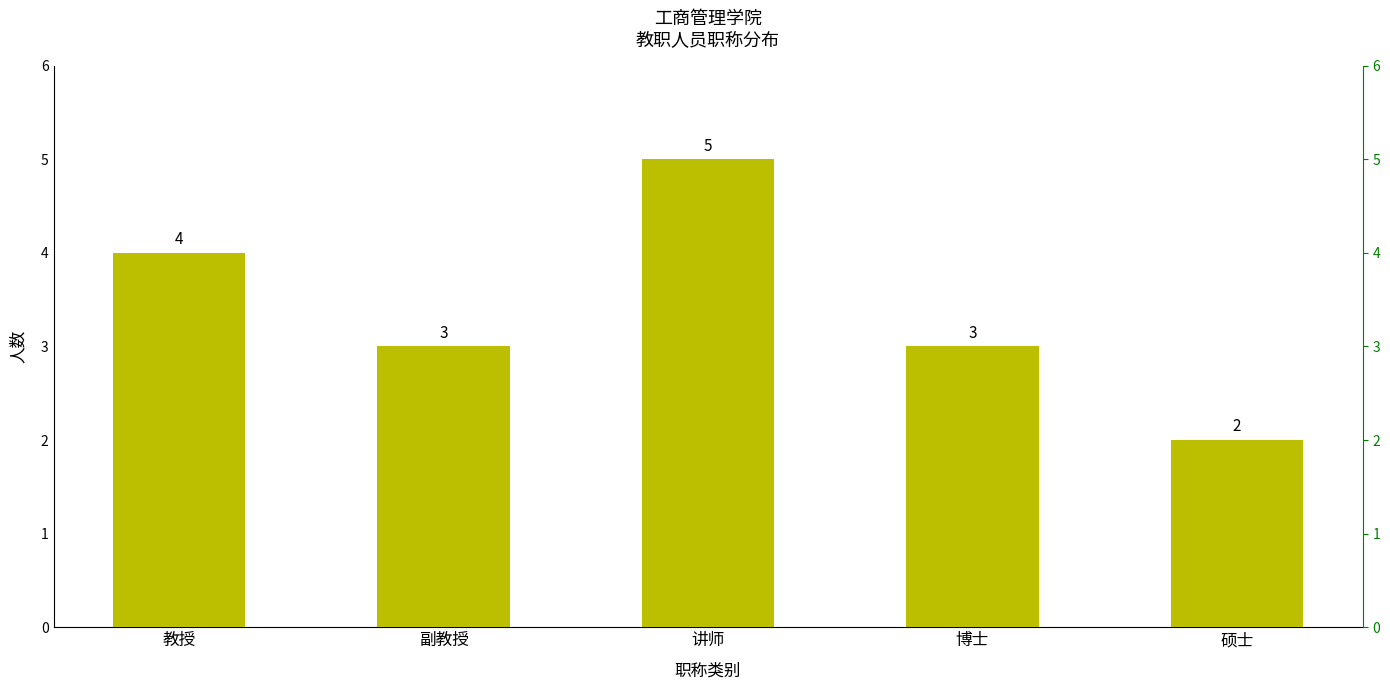

Are the bars grouped side by side (vs. stacked)?

No